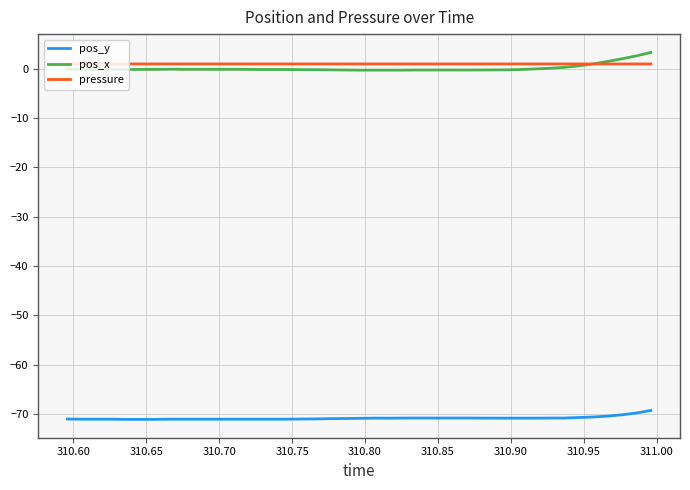

What is the maximum value shown in the chart?

3.3